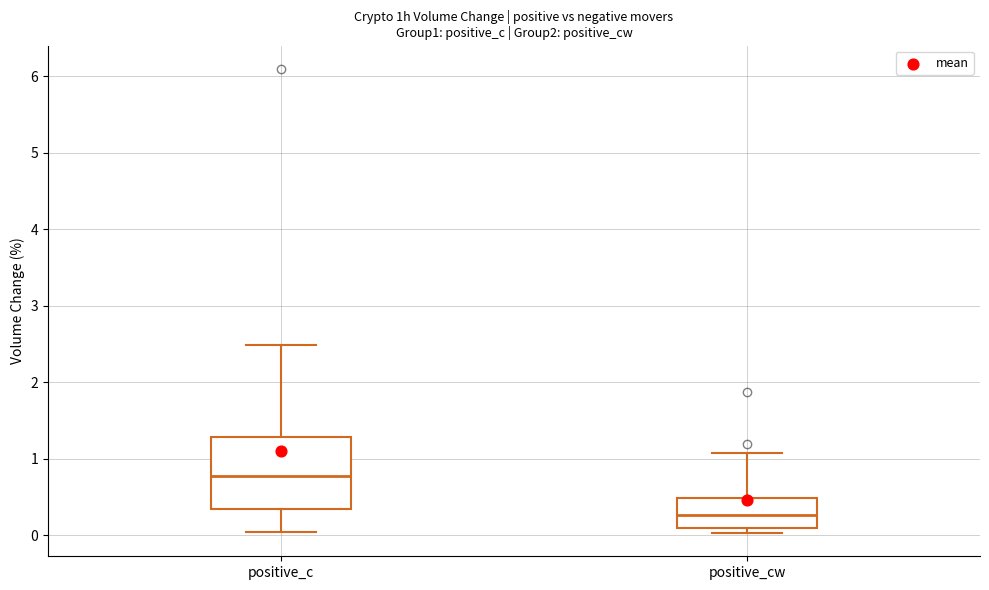

Reading left to right, transcribe this box plot: for each box, give where its median line is, the range the box spans, and where its two whiskers end, as read against the y-axis. The values are not printed on the chart, so give them approximately, as read against the axis.

positive_c: median 0.8, box 0.3 to 1.3, whiskers 0.1 to 2.5
positive_cw: median 0.3, box 0.1 to 0.5, whiskers 0.0 to 1.1